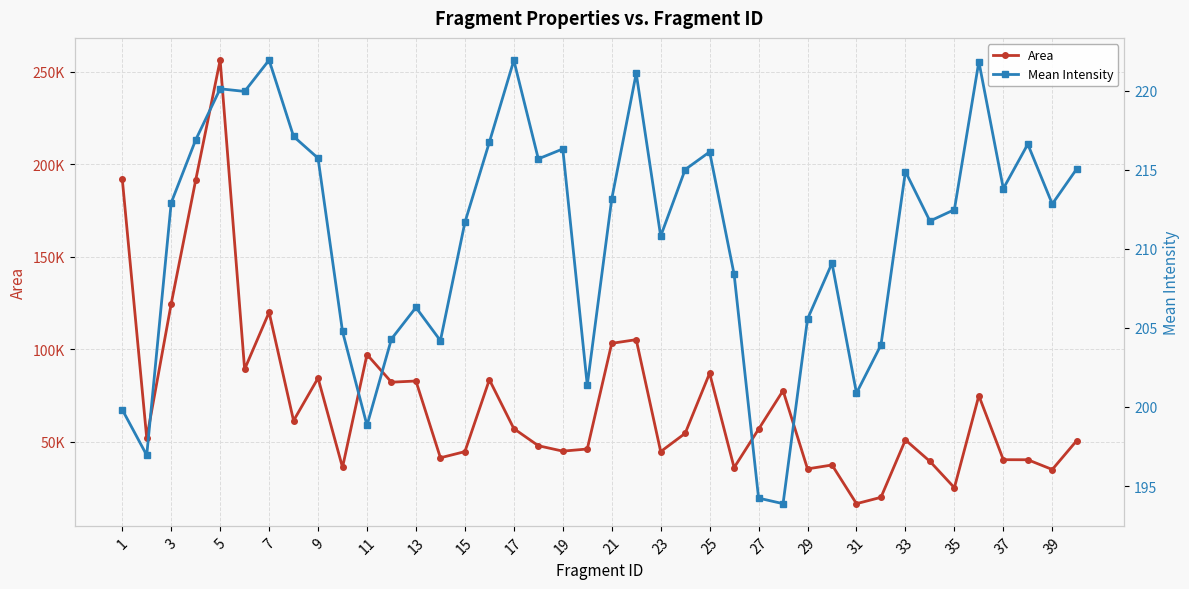

Is the value of Mean Intensity at 7 greater than the value of Area at 36?

No